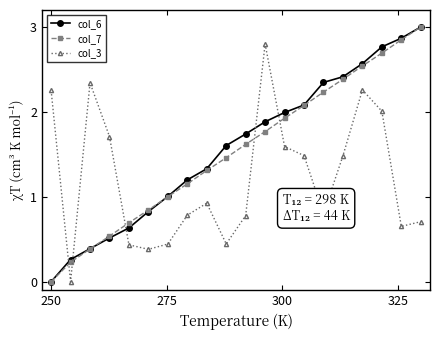

True or false: col_7 has more than 2 points higher than both neighbors.

False